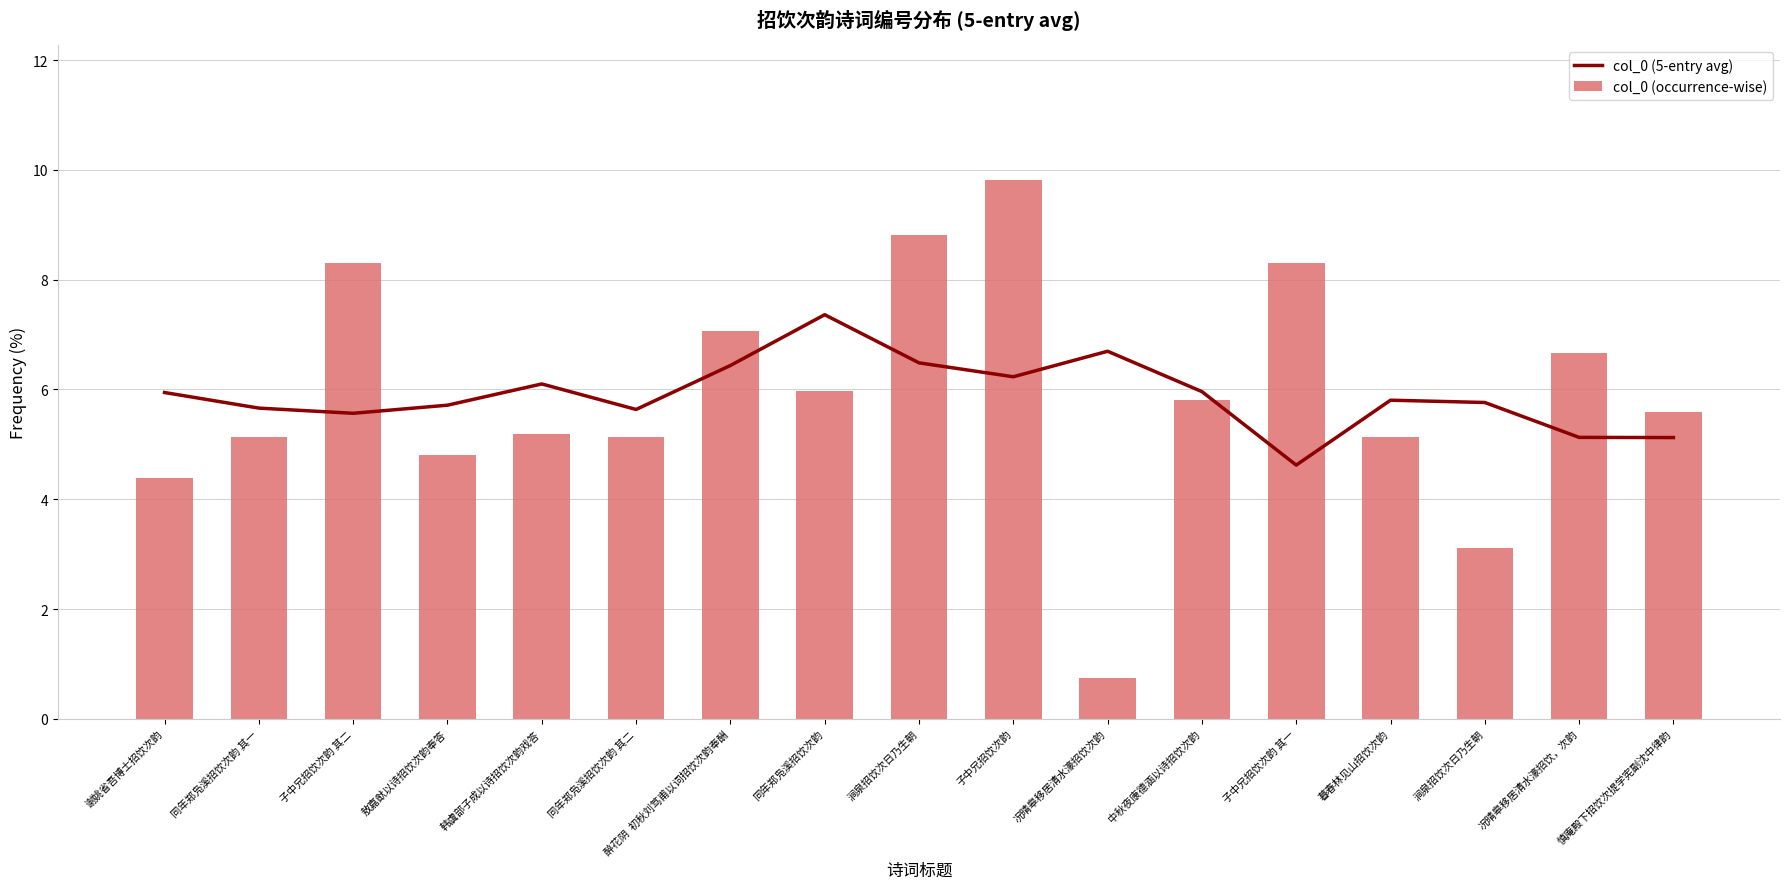

At which category is the sum across all series the highest?

子中兄招饮次韵